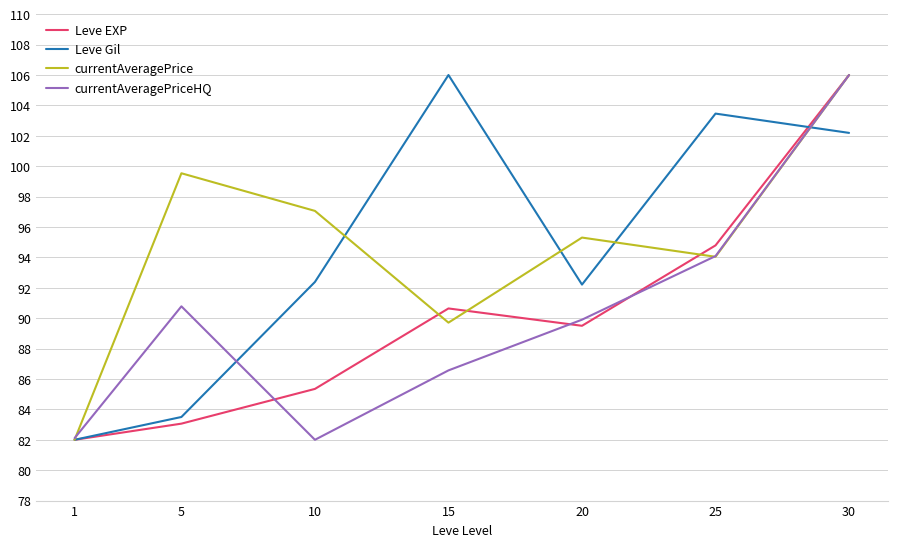

The currentAveragePrice series shows 21.8 at 5. True or false?

False